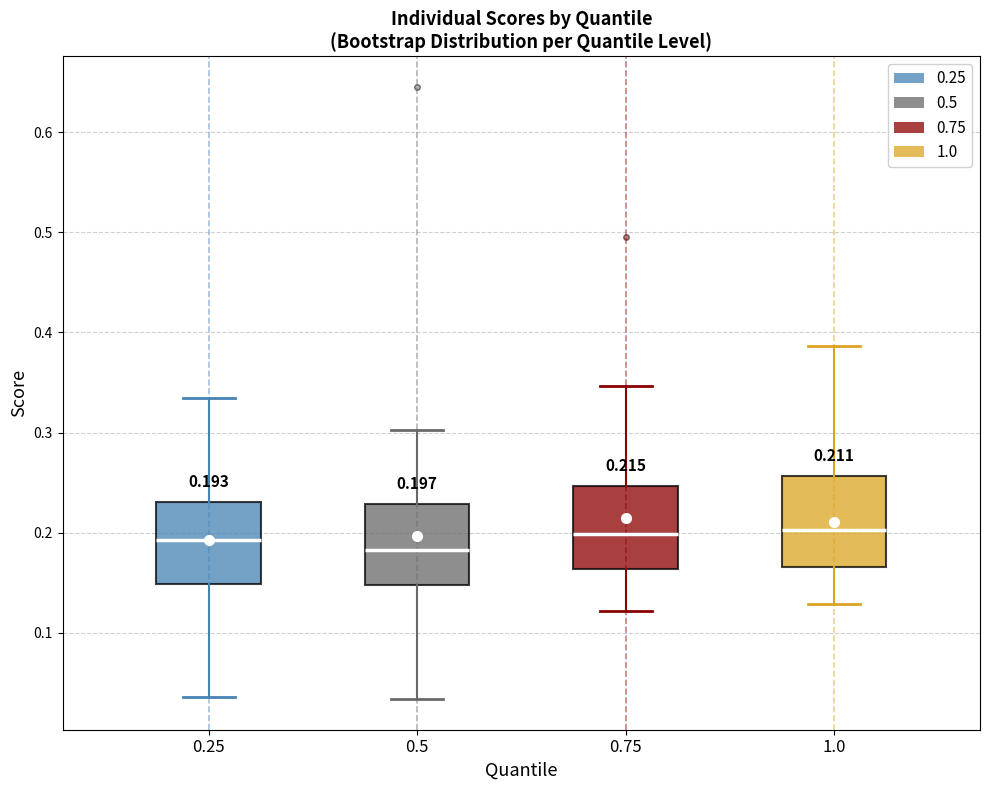

Which box has the lowest median line?

0.5